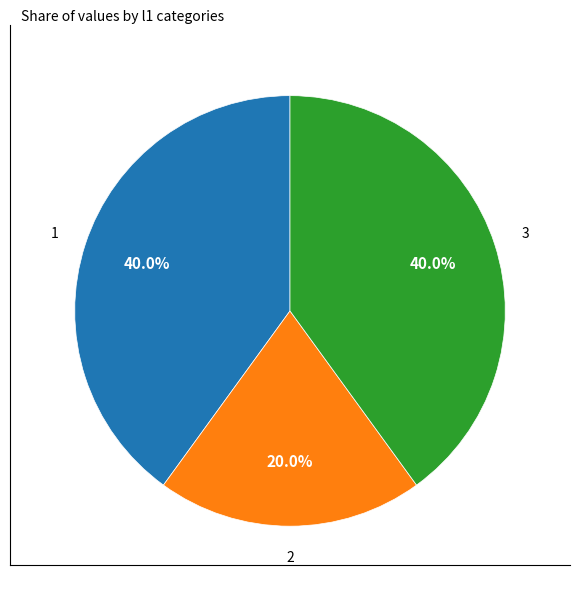

What is the ratio of the value at 1 to the value at 2?

2.0